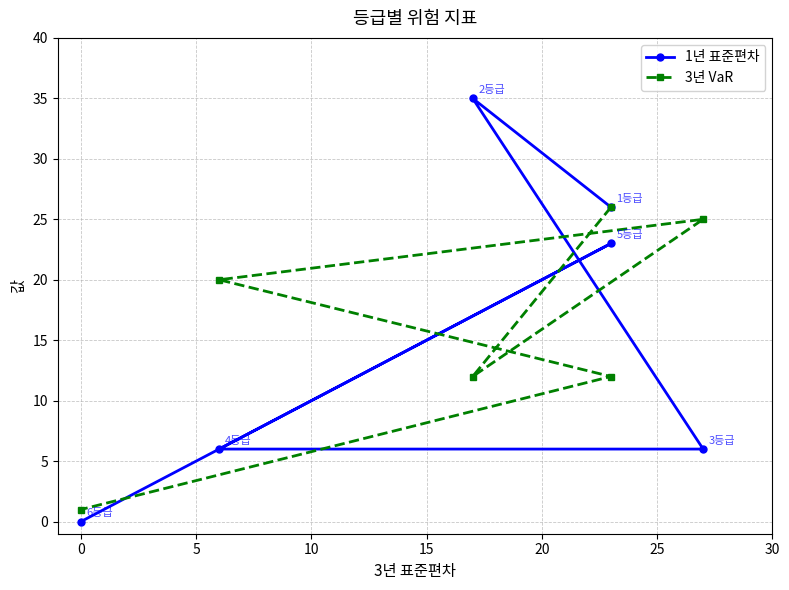

What is the difference between the maximum and minimum values in the 1년 표준편차 series?

35